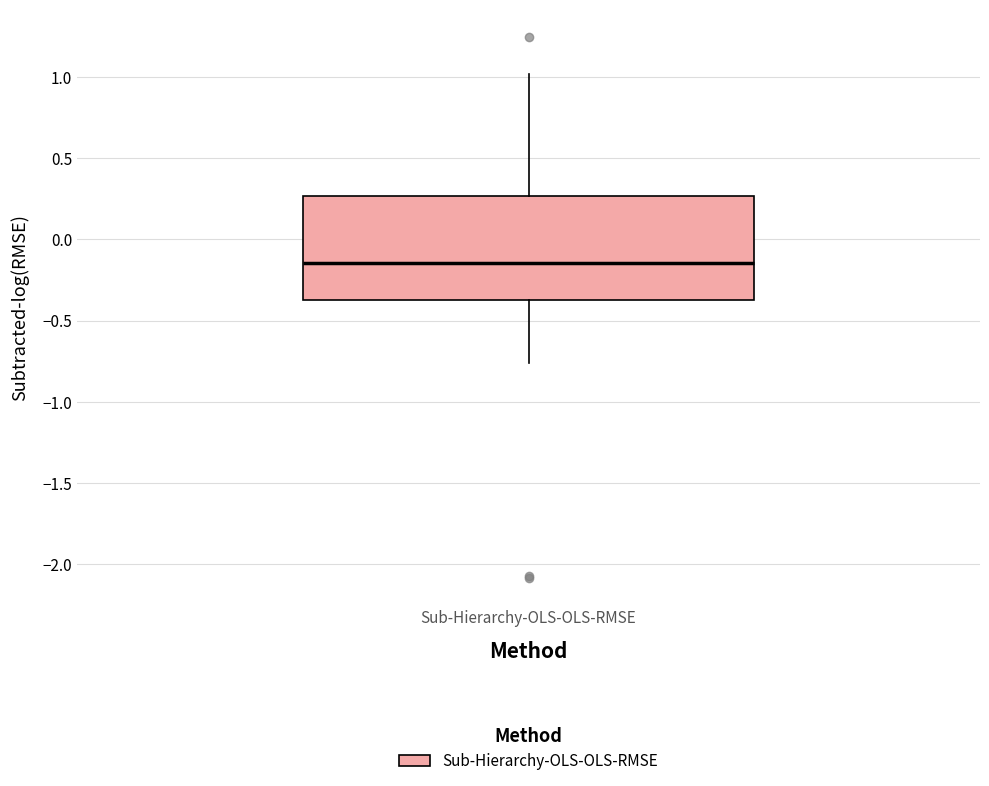

Where does the median line of the box for Sub-Hierarchy-OLS-OLS-RMSE sit on the y-axis? The values are not printed on the chart, so give them approximately, as read against the axis.

-0.15